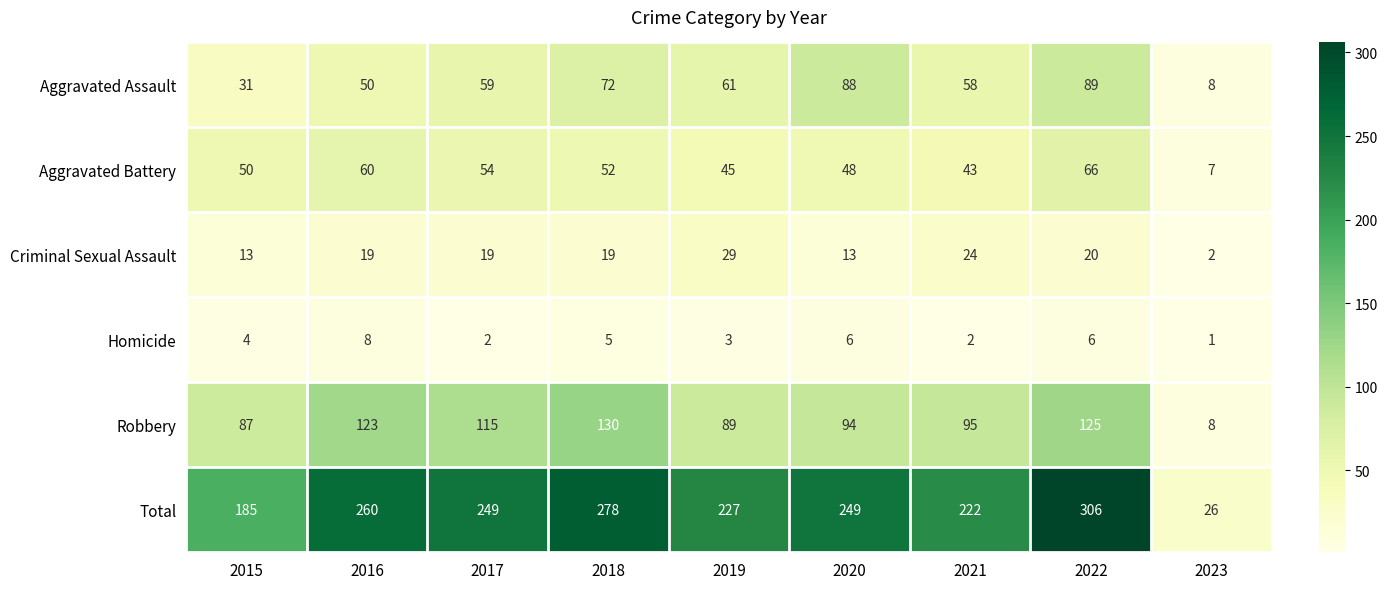

Where is Total nearest to the value 166?

2015